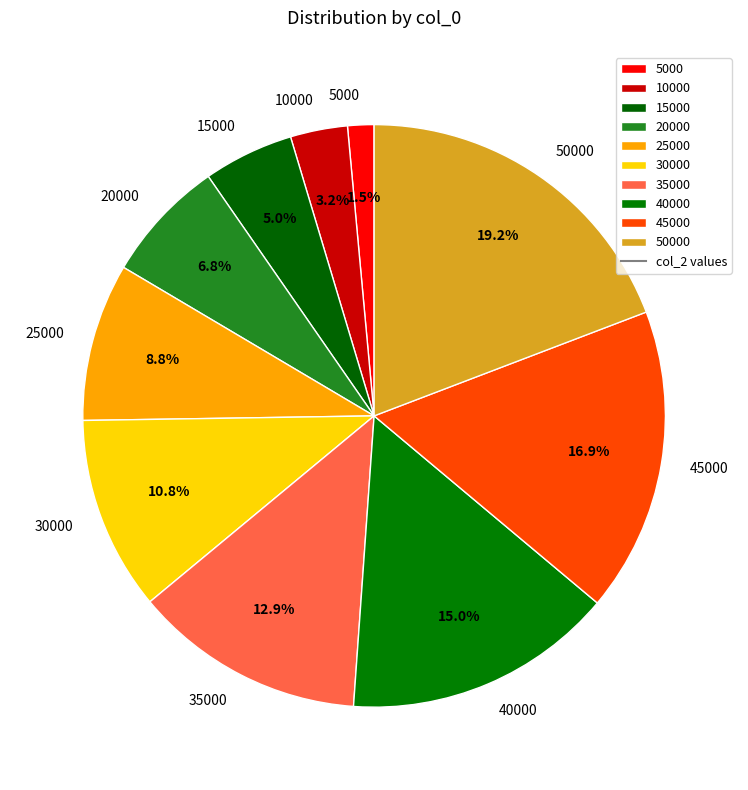

Approximately how many times larger is the value at 15000 compared to 45000?

0.3